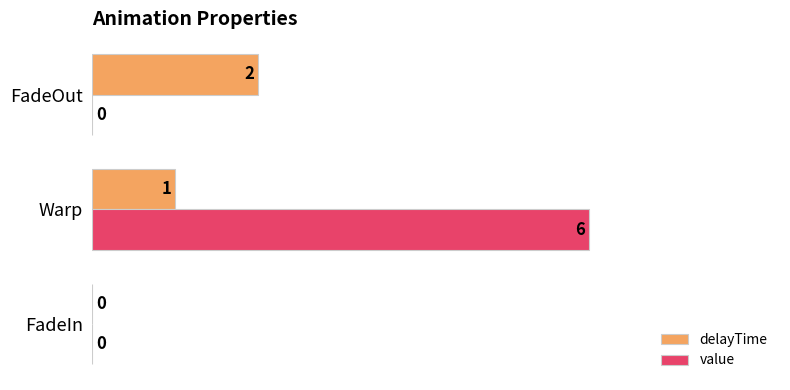

What are all the series names shown in the legend?

delayTime, value